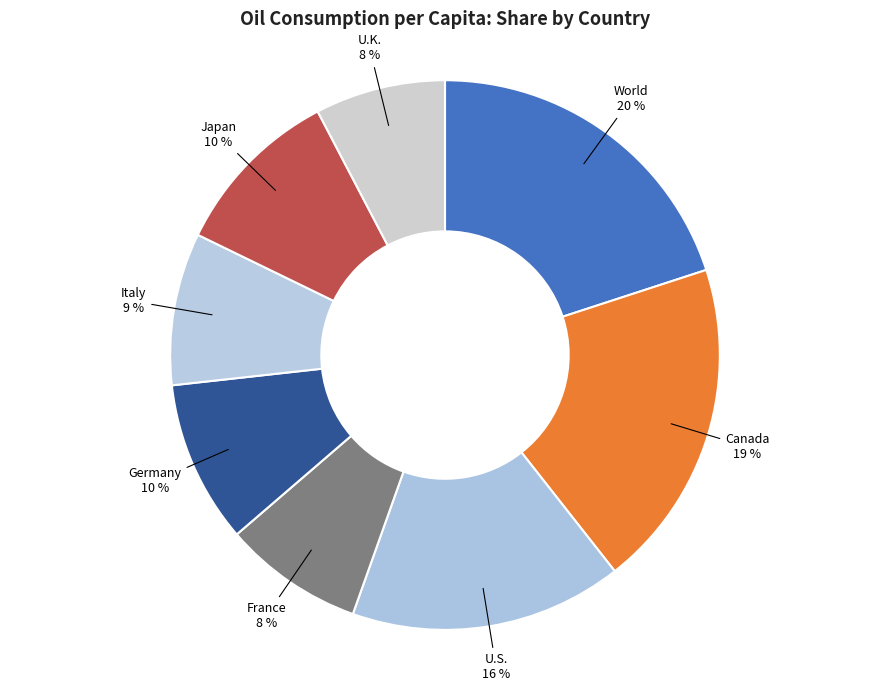

How many segments does this pie chart have?

8